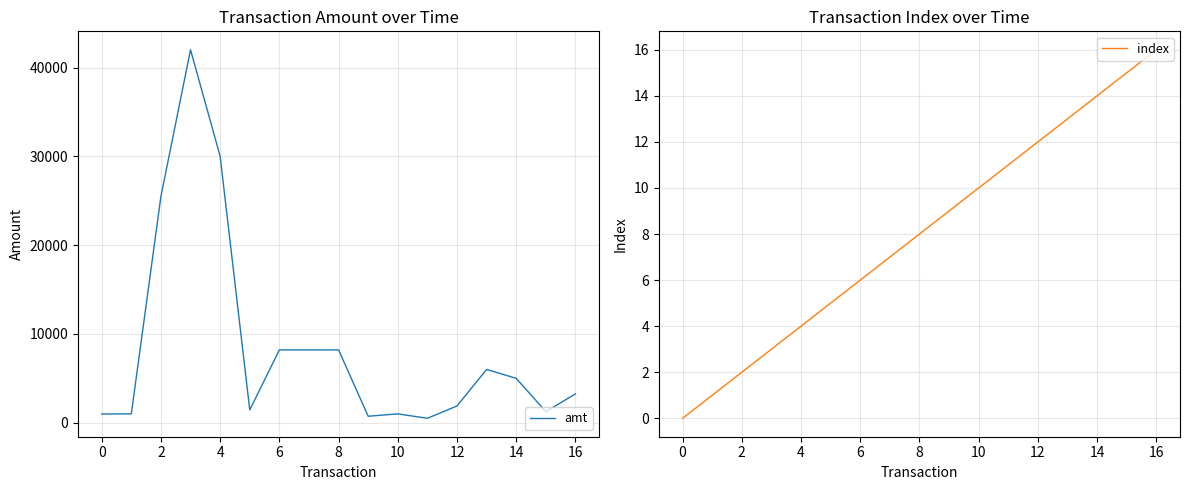

Is it true that index equals 2 at 2?

True